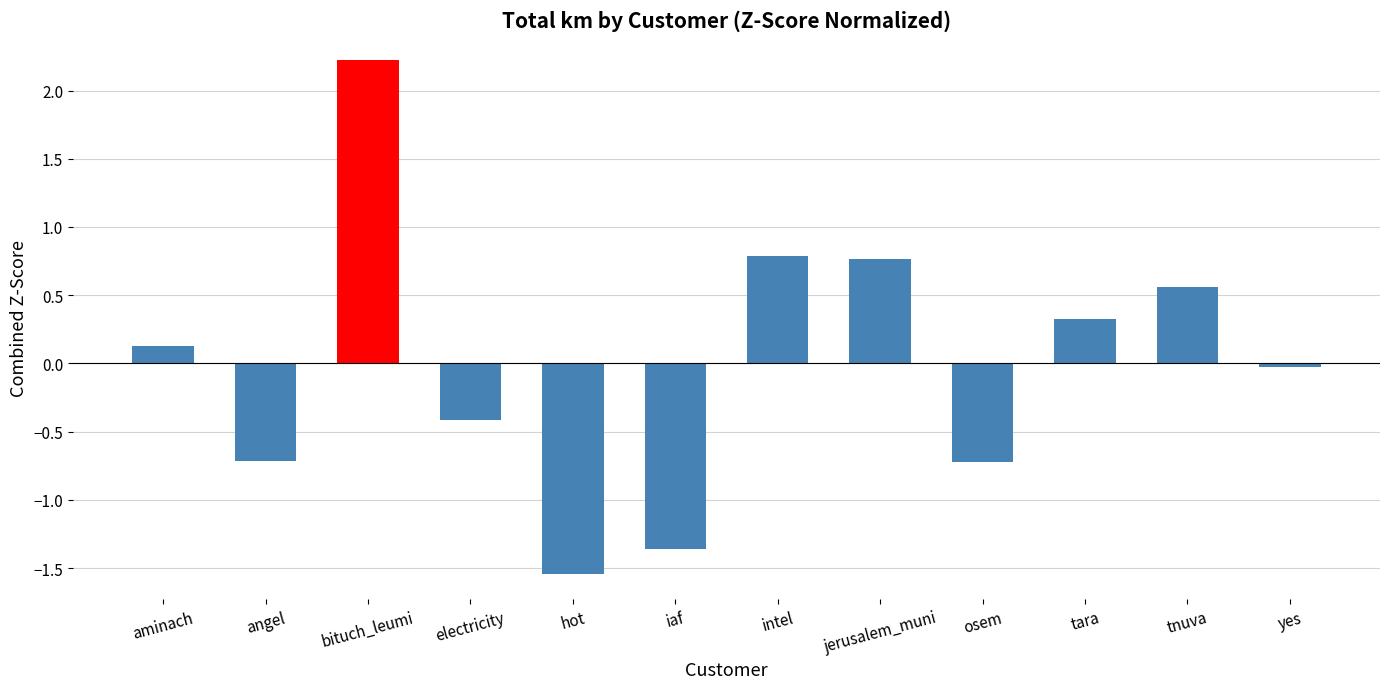

Which has a higher value, angel or iaf?

angel